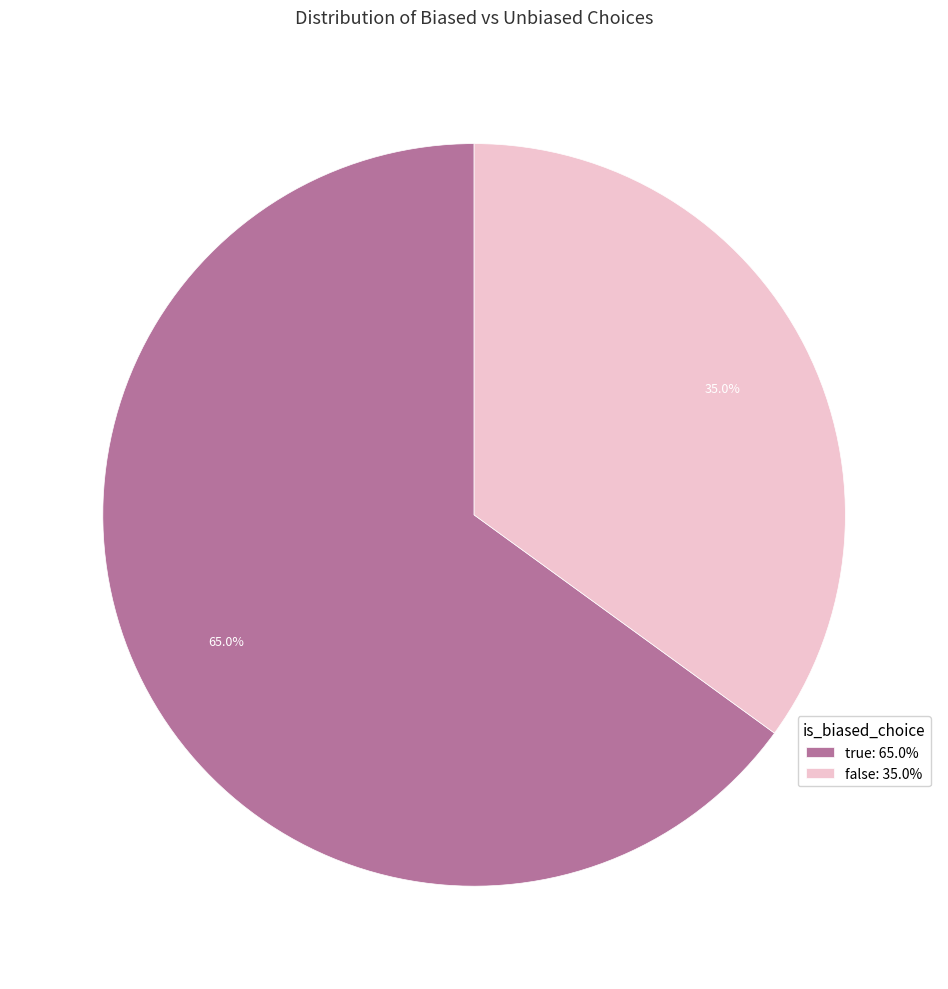

True or false: true accounts for 65% of the total.

True